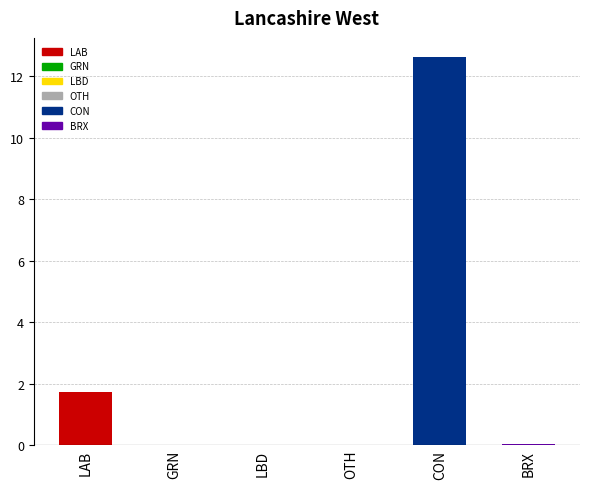

The value at LAB is 3.1. True or false?

False